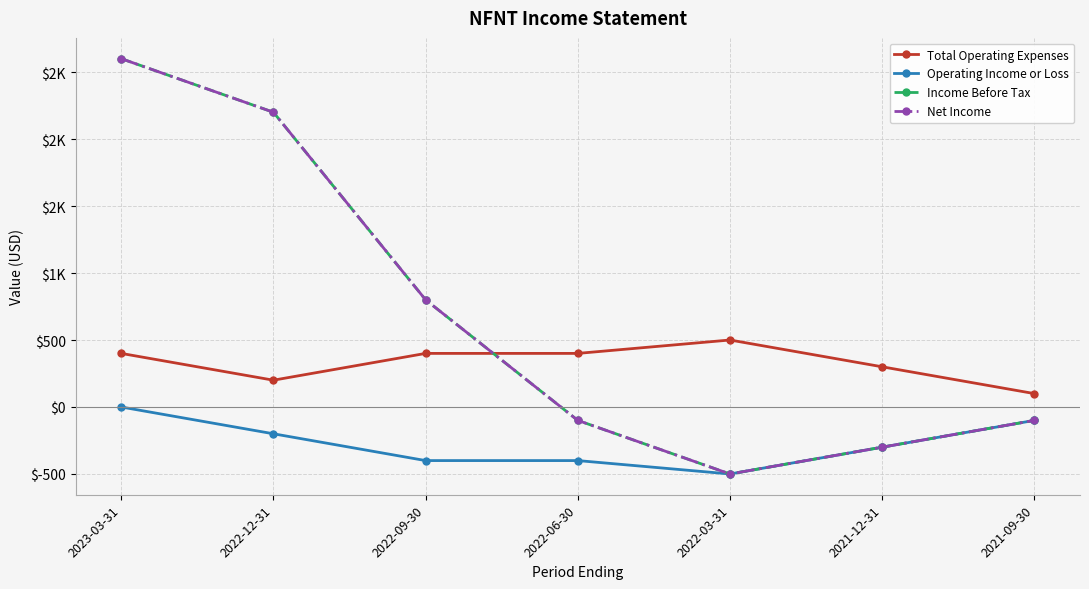

Is it true that Income Before Tax equals 3686 at 2022-12-31?

False